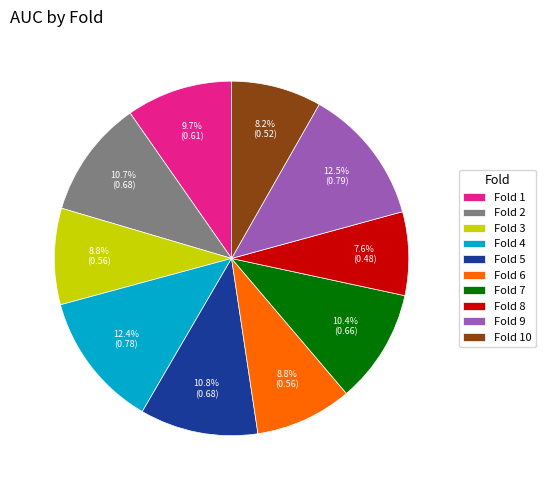

Which slice is the smallest?

Fold 8